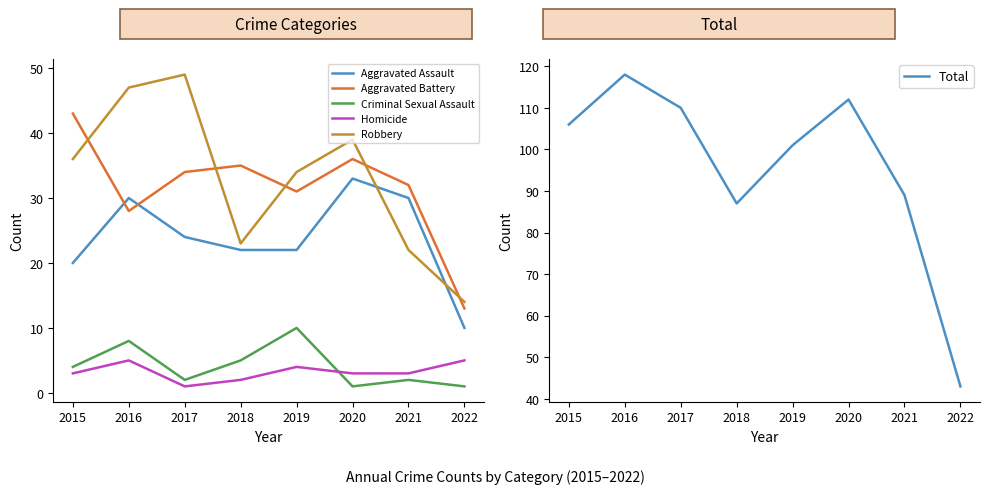

At which category is the sum across all series the highest?

2016